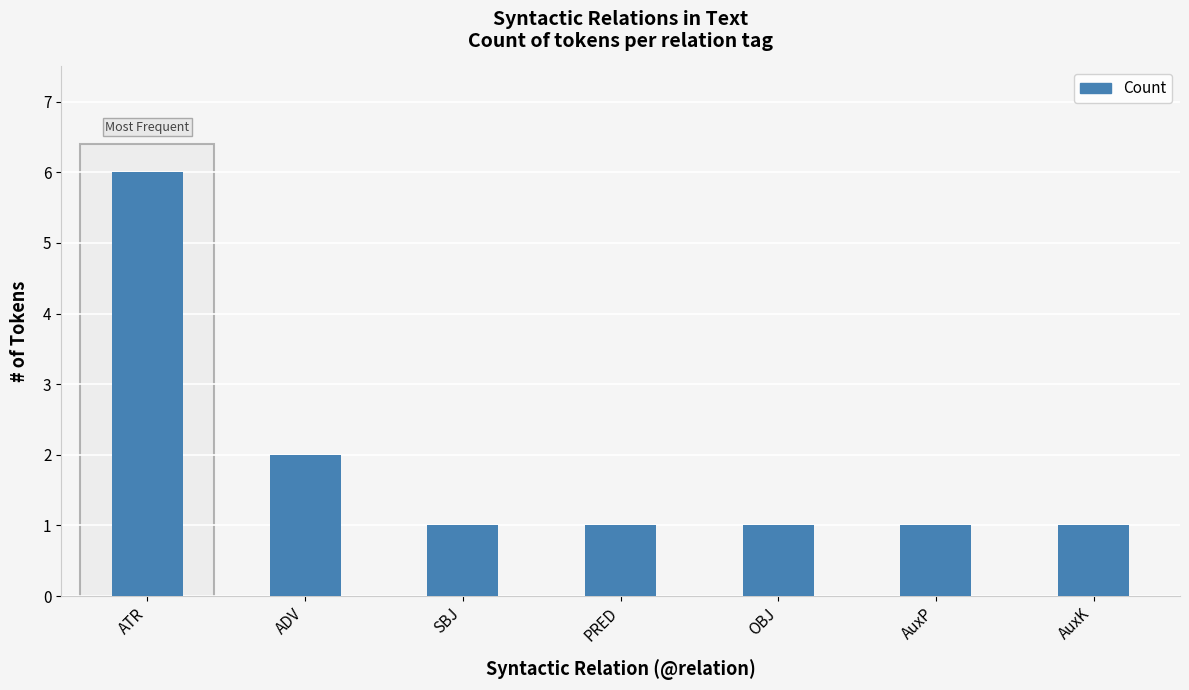

What is the difference between the maximum and minimum values?

5